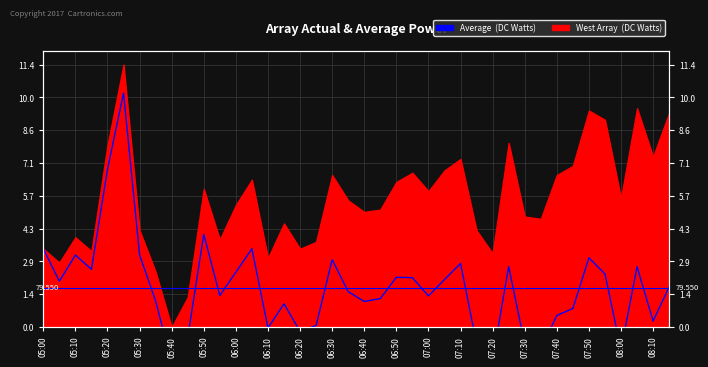

What is the sum of all values?

68.7